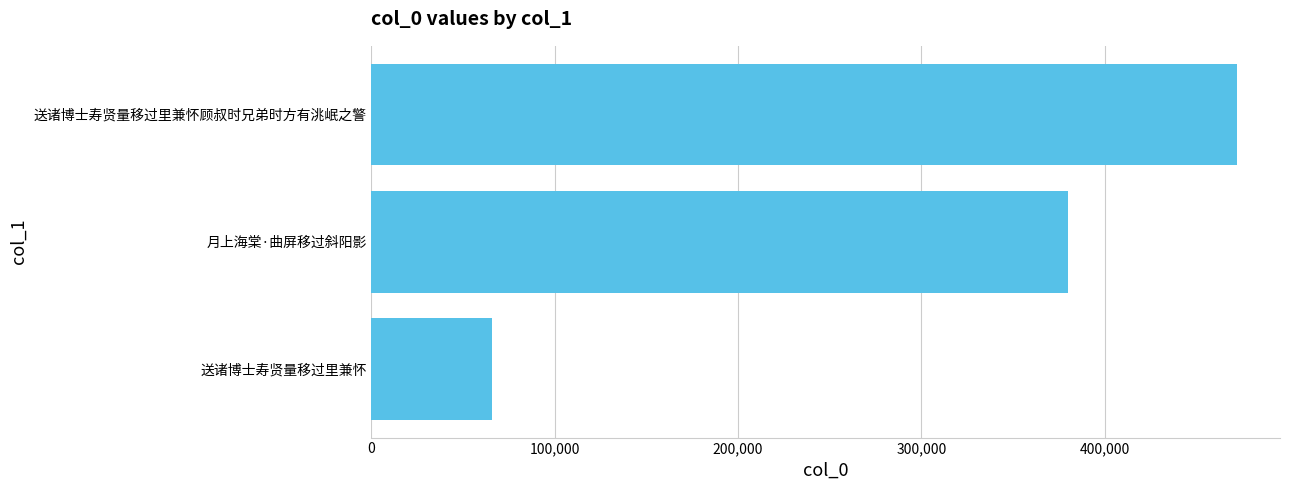

List the labels in order of value, largest first.

送诸博士寿贤量移过里兼怀顾叔时兄弟时方有洮岷之警, 月上海棠·曲屏移过斜阳影, 送诸博士寿贤量移过里兼怀